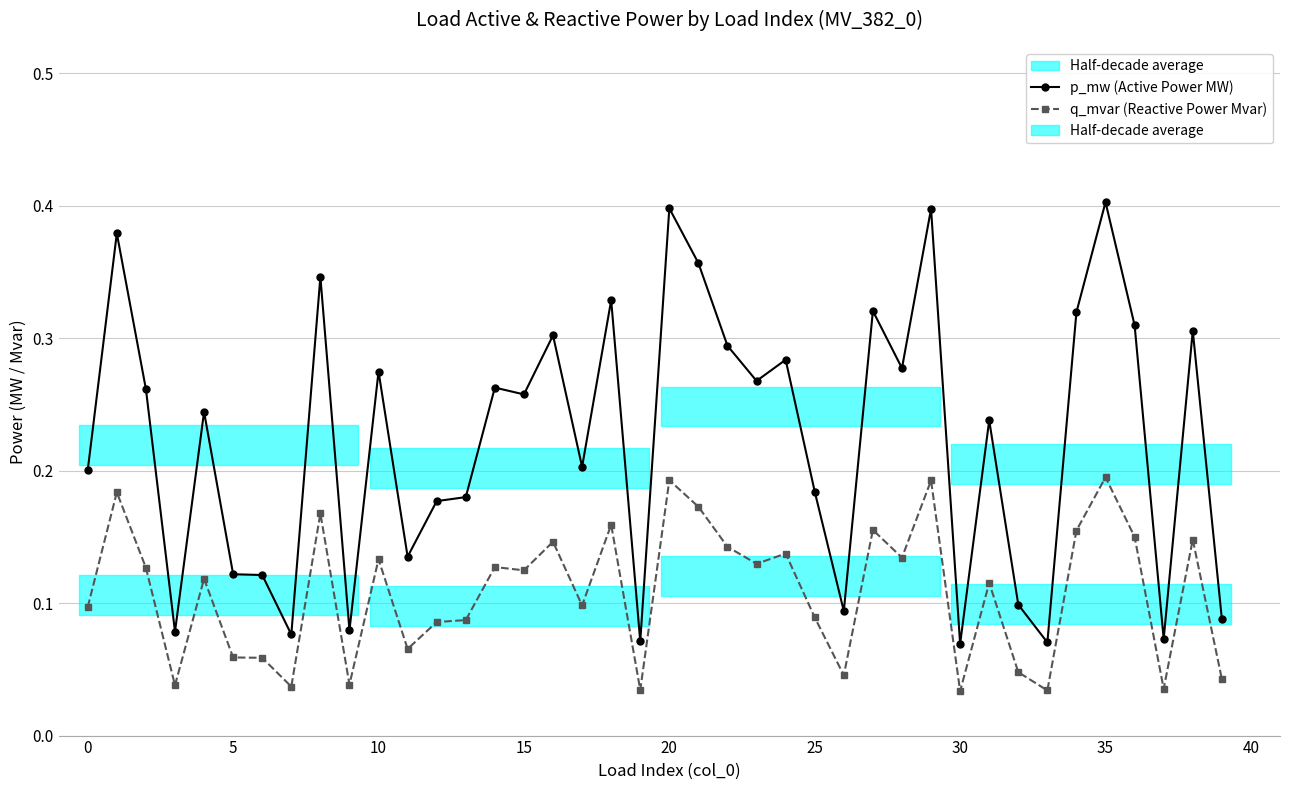

True or false: q_mvar (Reactive Power Mvar) and p_mw (Active Power MW) cross at least once.

False